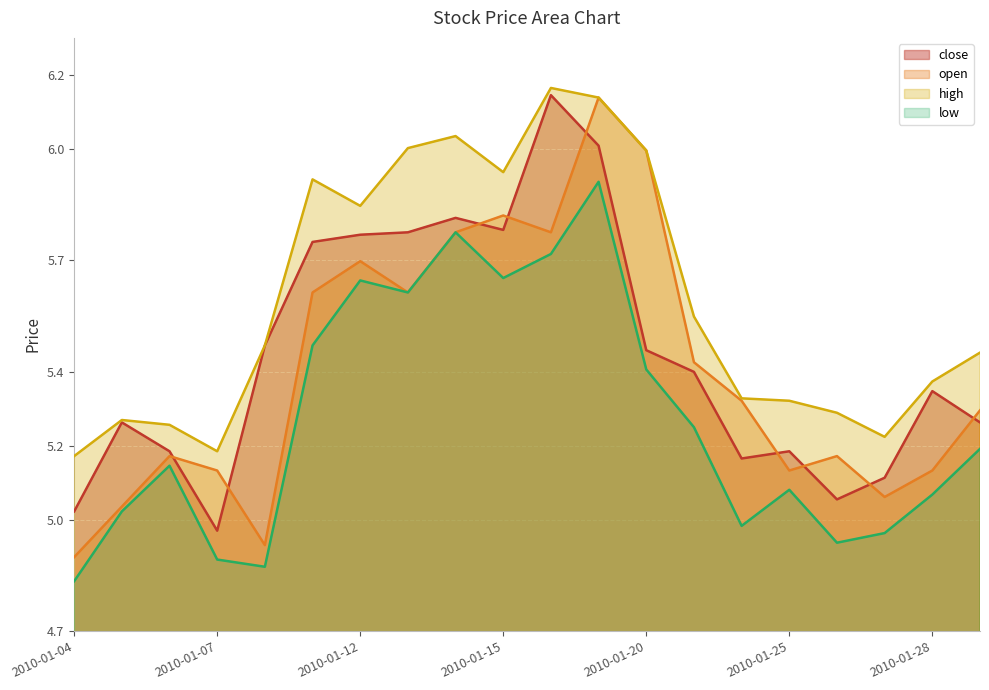

Reading left to right, extract all data points from this chart.

close: 2010-01-04=5.0	2010-01-05=5.3	2010-01-06=5.2	2010-01-07=5.0	2010-01-08=5.5	2010-01-11=5.7	2010-01-12=5.8	2010-01-13=5.8	2010-01-14=5.8	2010-01-15=5.8	2010-01-18=6.1	2010-01-19=6.0	2010-01-20=5.5	2010-01-21=5.4	2010-01-22=5.2	2010-01-25=5.2	2010-01-26=5.1	2010-01-27=5.1	2010-01-28=5.3	2010-01-29=5.3
open: 2010-01-04=4.9	2010-01-05=5.0	2010-01-06=5.2	2010-01-07=5.1	2010-01-08=4.9	2010-01-11=5.6	2010-01-12=5.7	2010-01-13=5.6	2010-01-14=5.8	2010-01-15=5.8	2010-01-18=5.8	2010-01-19=6.1	2010-01-20=6.0	2010-01-21=5.4	2010-01-22=5.3	2010-01-25=5.1	2010-01-26=5.2	2010-01-27=5.1	2010-01-28=5.1	2010-01-29=5.3
high: 2010-01-04=5.2	2010-01-05=5.3	2010-01-06=5.3	2010-01-07=5.2	2010-01-08=5.5	2010-01-11=5.9	2010-01-12=5.8	2010-01-13=6.0	2010-01-14=6.0	2010-01-15=5.9	2010-01-18=6.2	2010-01-19=6.1	2010-01-20=6.0	2010-01-21=5.5	2010-01-22=5.3	2010-01-25=5.3	2010-01-26=5.3	2010-01-27=5.2	2010-01-28=5.4	2010-01-29=5.5
low: 2010-01-04=4.8	2010-01-05=5.0	2010-01-06=5.1	2010-01-07=4.9	2010-01-08=4.9	2010-01-11=5.5	2010-01-12=5.6	2010-01-13=5.6	2010-01-14=5.8	2010-01-15=5.7	2010-01-18=5.7	2010-01-19=5.9	2010-01-20=5.4	2010-01-21=5.2	2010-01-22=5.0	2010-01-25=5.1	2010-01-26=4.9	2010-01-27=5.0	2010-01-28=5.1	2010-01-29=5.2